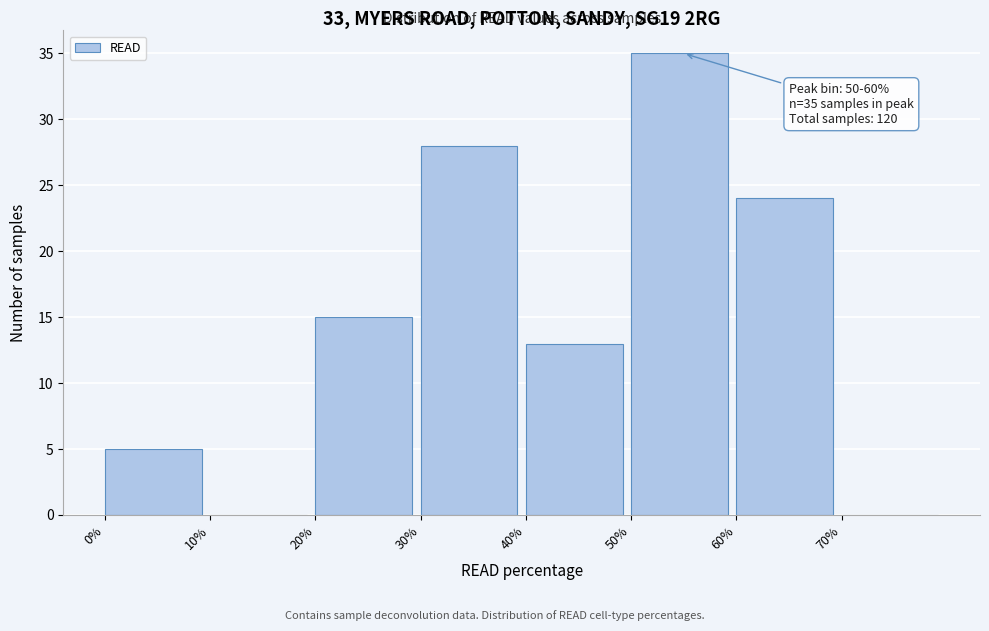

Over which range of the x-axis is the bar tallest?

50 to 60